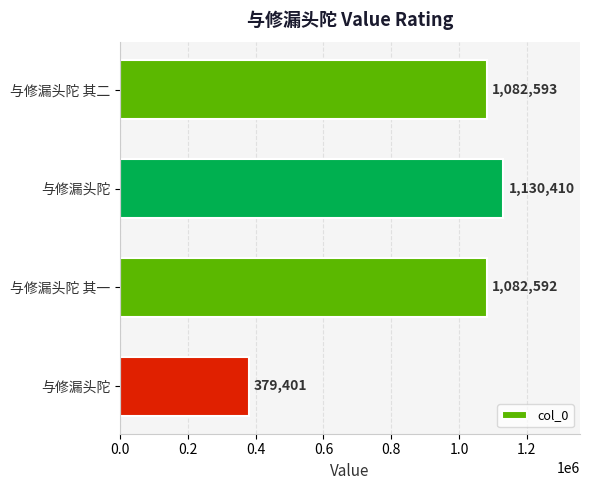

How many categories are shown in the chart?

4